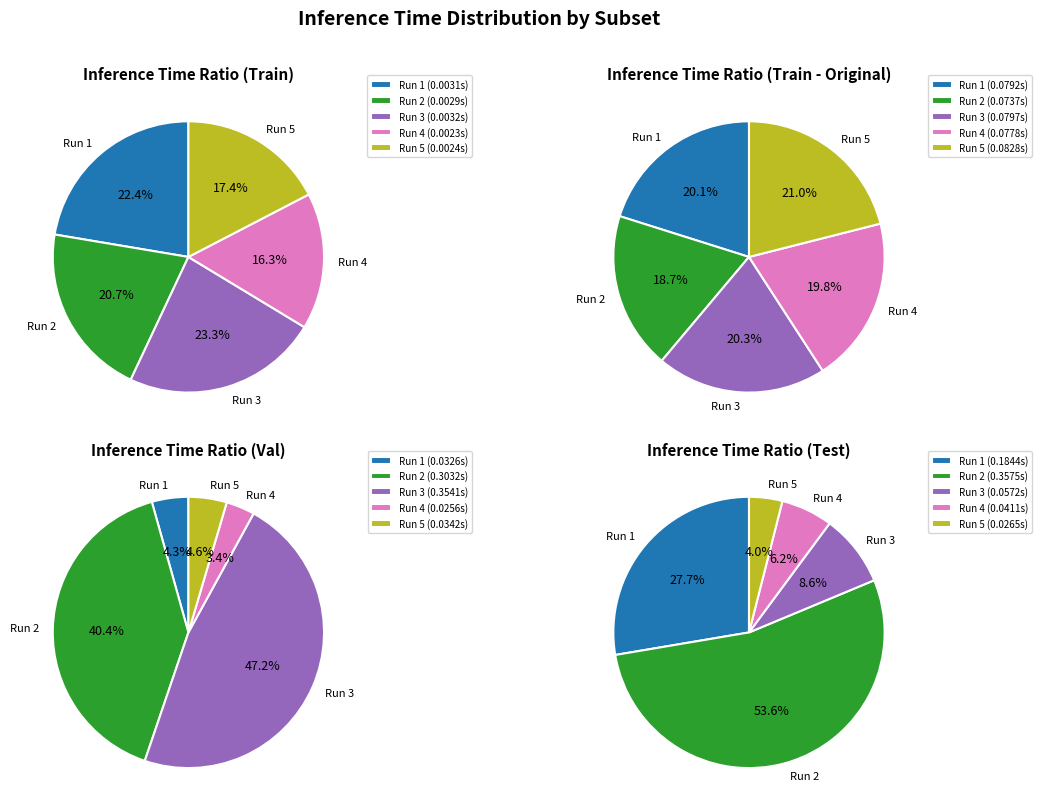

How many segments does this pie chart have?

5